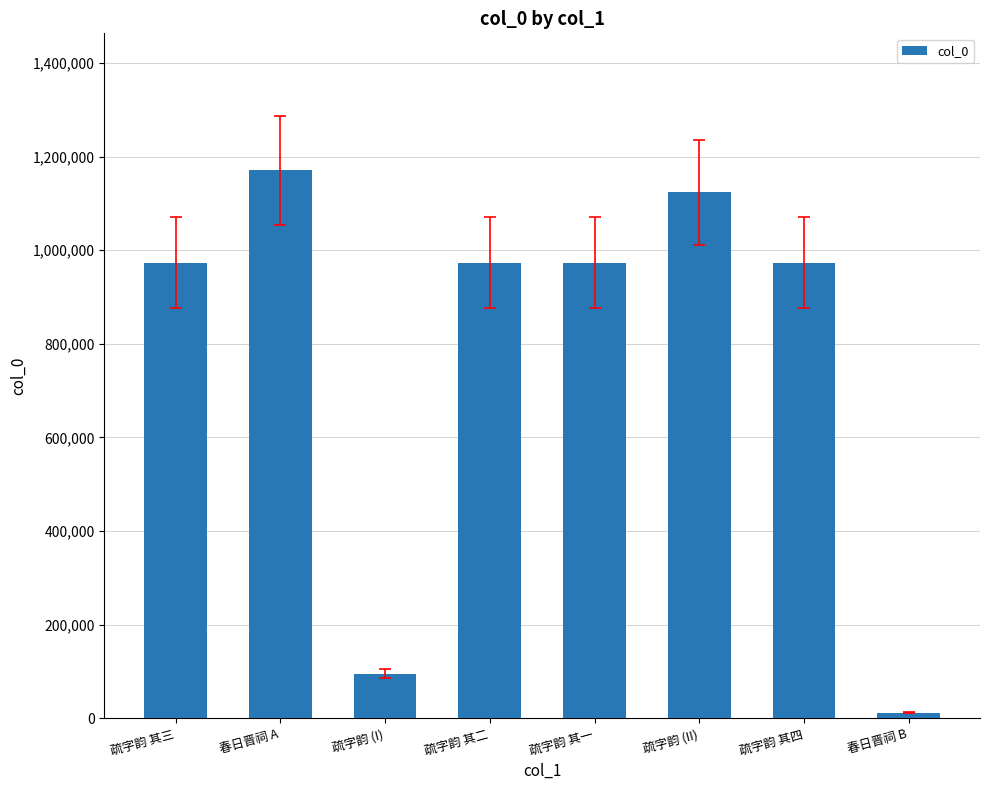

What is the label of the 6th bar from the right?

疏字韵 (I)